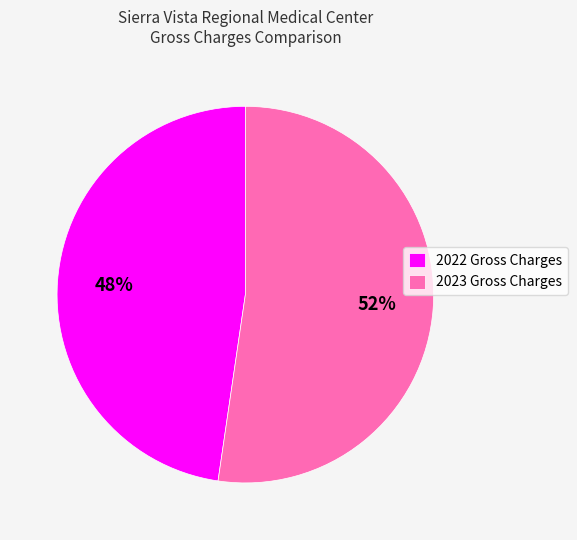

To the nearest percent, what is the average slice percentage?

50%